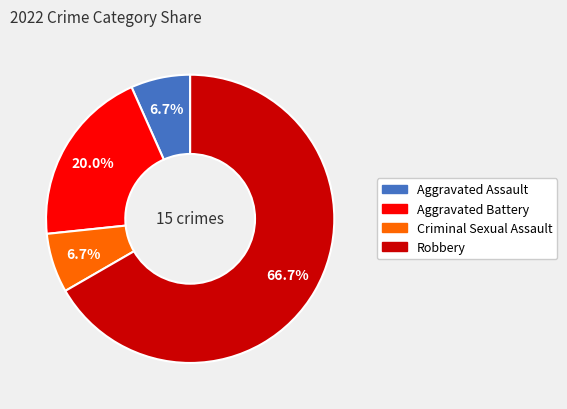

Does any single category account for the majority?

Yes